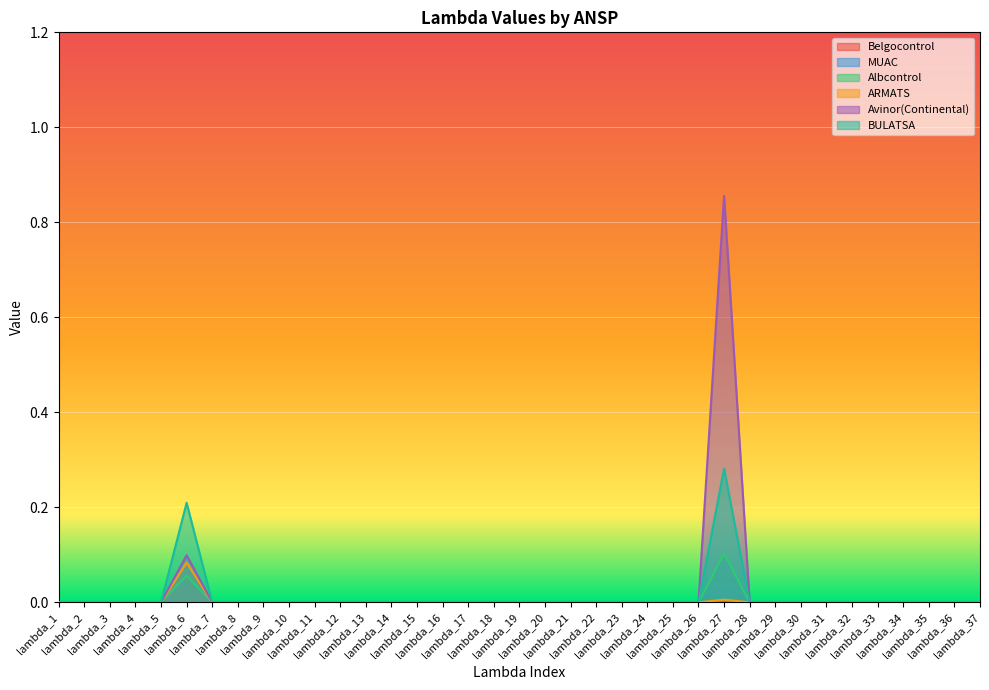

At how many categories does at least one series exceed 0?

2